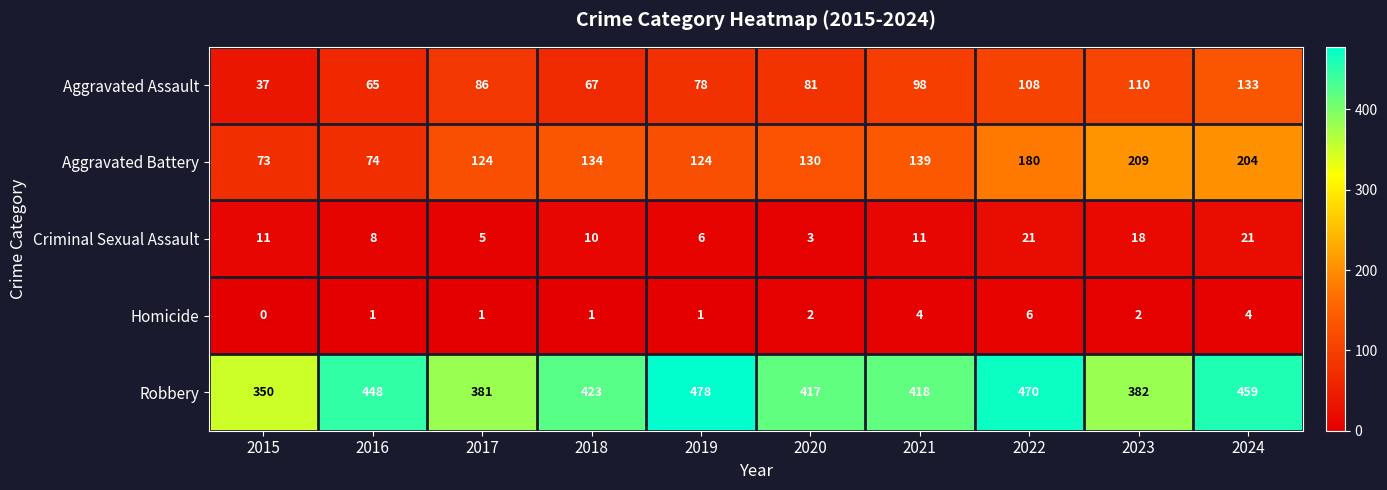

Is it true that Criminal Sexual Assault equals 11 at 2021?

True